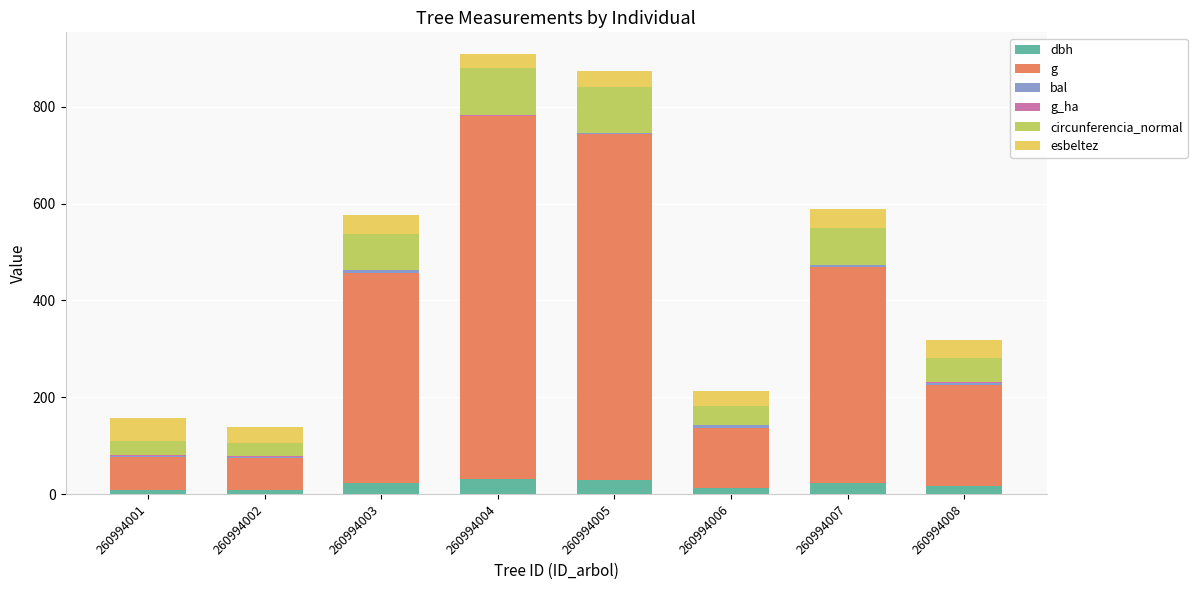

What is the maximum value for dbh?

30.9